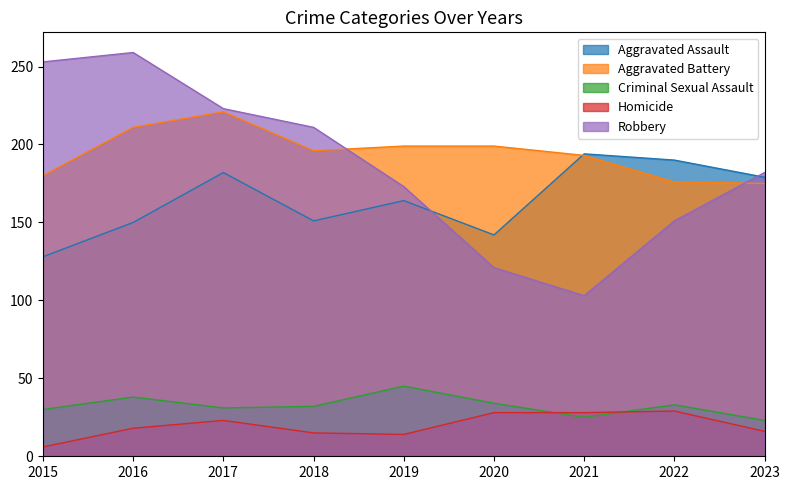

In Aggravated Assault, how many points are higher than both neighbors (excluding endpoints)?

3